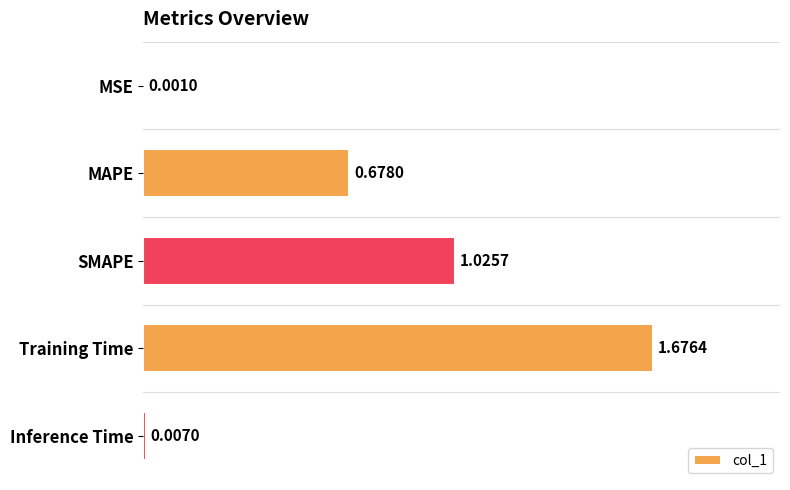

What is the change in value from MSE to Training Time?

+1.7